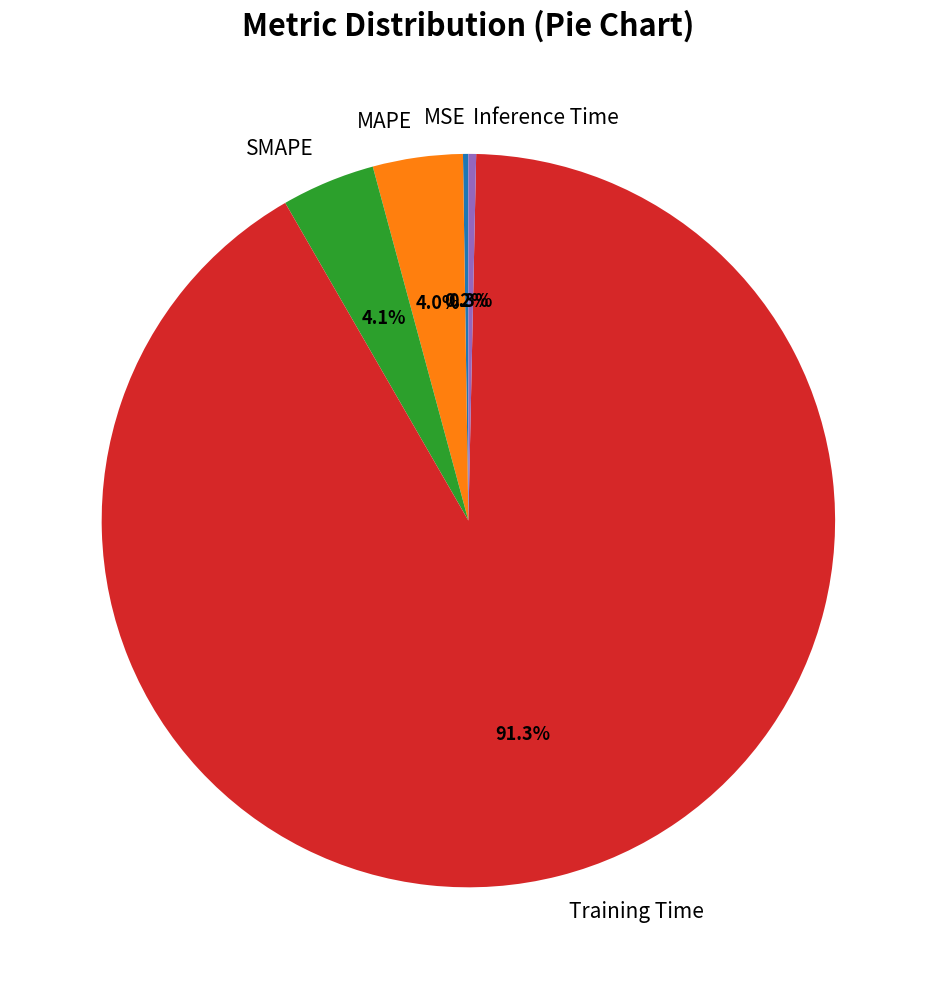

To the nearest percent, what portion does SMAPE represent?

4%